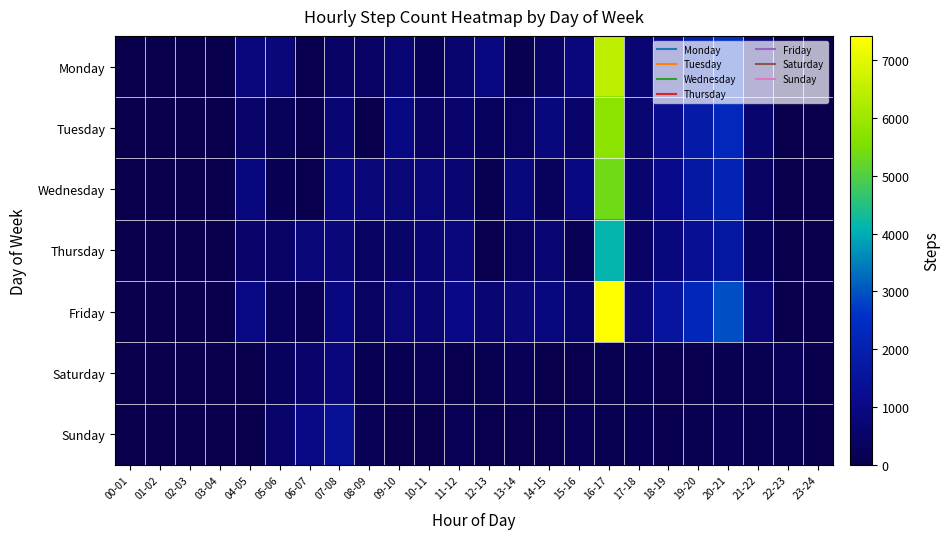

Reading left to right, list all the values displayed in this chart.

Monday: 00-01=4	01-02=3	02-03=2	03-04=5	04-05=836	05-06=804	06-07=42	07-08=428	08-09=423	09-10=701	10-11=210	11-12=636	12-13=938	13-14=58	14-15=419	15-16=838	16-17=6479	17-18=720	18-19=1296	19-20=2009	20-21=2590	21-22=768	22-23=5	23-24=4
Tuesday: 00-01=3	01-02=0	02-03=4	03-04=0	04-05=508	05-06=270	06-07=29	07-08=706	08-09=11	09-10=967	10-11=443	11-12=568	12-13=326	13-14=388	14-15=866	15-16=548	16-17=5738	17-18=642	18-19=1203	19-20=1777	20-21=2288	21-22=625	22-23=5	23-24=0
Wednesday: 00-01=4	01-02=0	02-03=3	03-04=1	04-05=874	05-06=134	06-07=53	07-08=938	08-09=794	09-10=781	10-11=761	11-12=687	12-13=105	13-14=853	14-15=305	15-16=925	16-17=5370	17-18=612	18-19=1120	19-20=1684	20-21=2126	21-22=404	22-23=4	23-24=2
Thursday: 00-01=5	01-02=0	02-03=1	03-04=1	04-05=497	05-06=439	06-07=754	07-08=809	08-09=404	09-10=541	10-11=705	11-12=831	12-13=52	13-14=402	14-15=644	15-16=166	16-17=4132	17-18=451	18-19=855	19-20=1306	20-21=1629	21-22=339	22-23=2	23-24=4
Friday: 00-01=3	01-02=5	02-03=1	03-04=4	04-05=1023	05-06=318	06-07=172	07-08=935	08-09=401	09-10=767	10-11=684	11-12=1048	12-13=693	13-14=797	14-15=873	15-16=632	16-17=7418	17-18=787	18-19=1538	19-20=2257	20-21=2935	21-22=757	22-23=4	23-24=5
Saturday: 00-01=5	01-02=3	02-03=1	03-04=5	04-05=5	05-06=344	06-07=574	07-08=819	08-09=139	09-10=137	10-11=184	11-12=45	12-13=99	13-14=171	14-15=10	15-16=57	16-17=114	17-18=133	18-19=34	19-20=57	20-21=90	21-22=115	22-23=164	23-24=4
Sunday: 00-01=0	01-02=3	02-03=5	03-04=5	04-05=1	05-06=526	06-07=996	07-08=1380	08-09=182	09-10=0	10-11=7	11-12=176	12-13=50	13-14=49	14-15=47	15-16=189	16-17=112	17-18=117	18-19=56	19-20=103	20-21=150	21-22=91	22-23=111	23-24=2